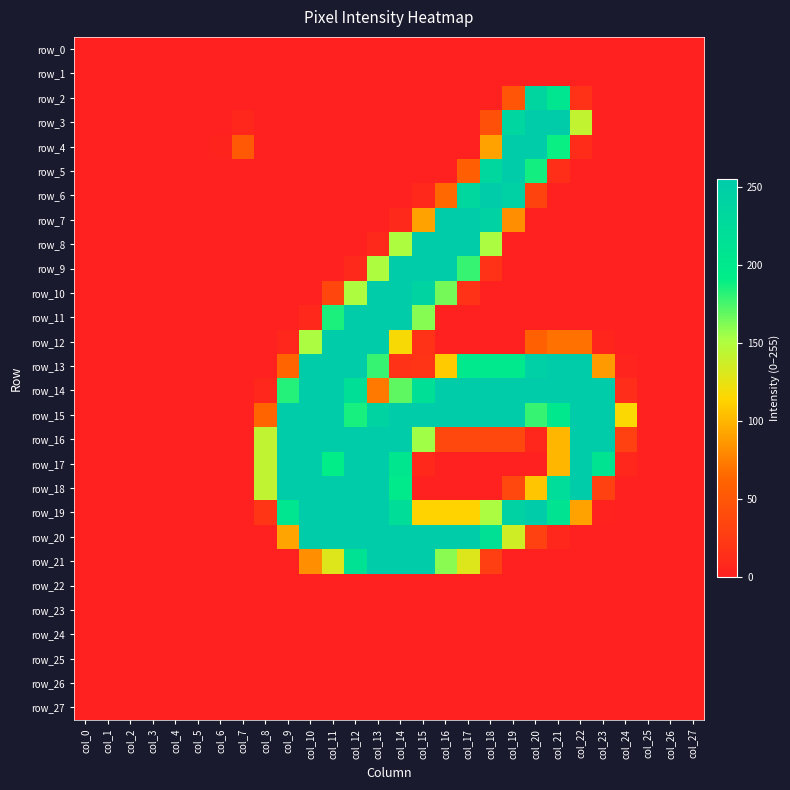

How many data points in row_18 are above 0?

12